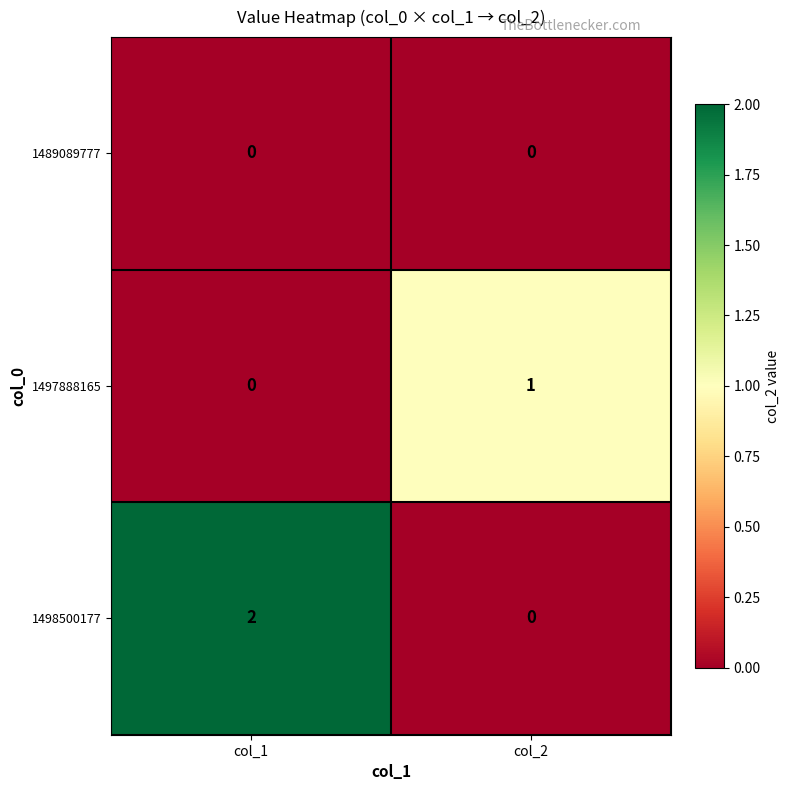

Which series has the widest spread of values?

1498500177